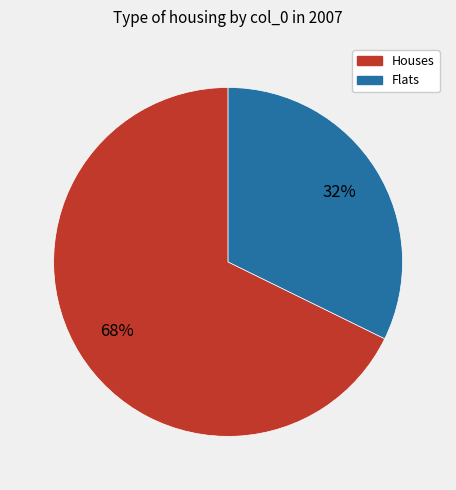

To the nearest percent, what is the average slice percentage?

50%